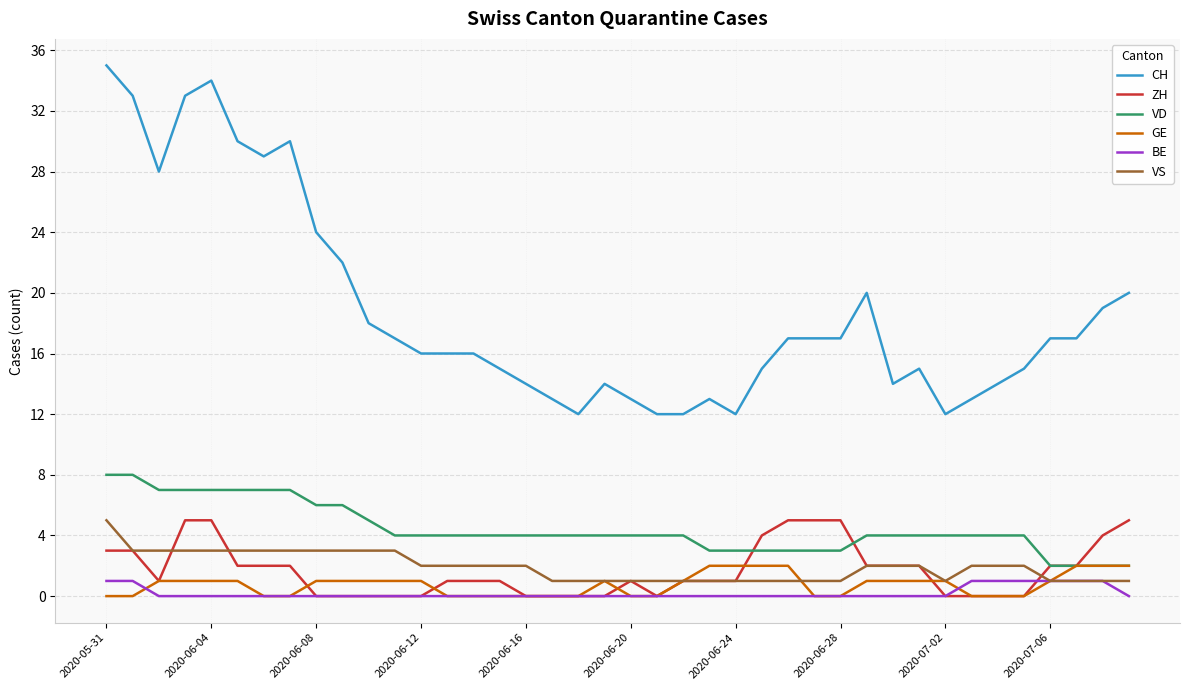

What is the maximum value shown in the chart?

35